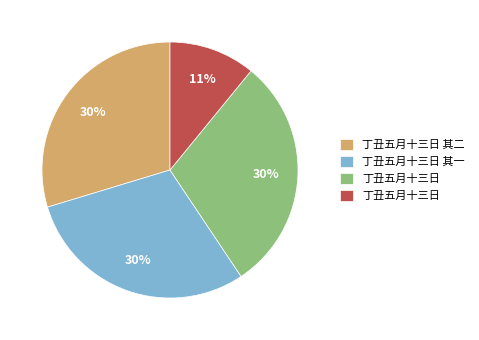

To the nearest percent, what is the difference between the largest and smallest slice percentages?

19%